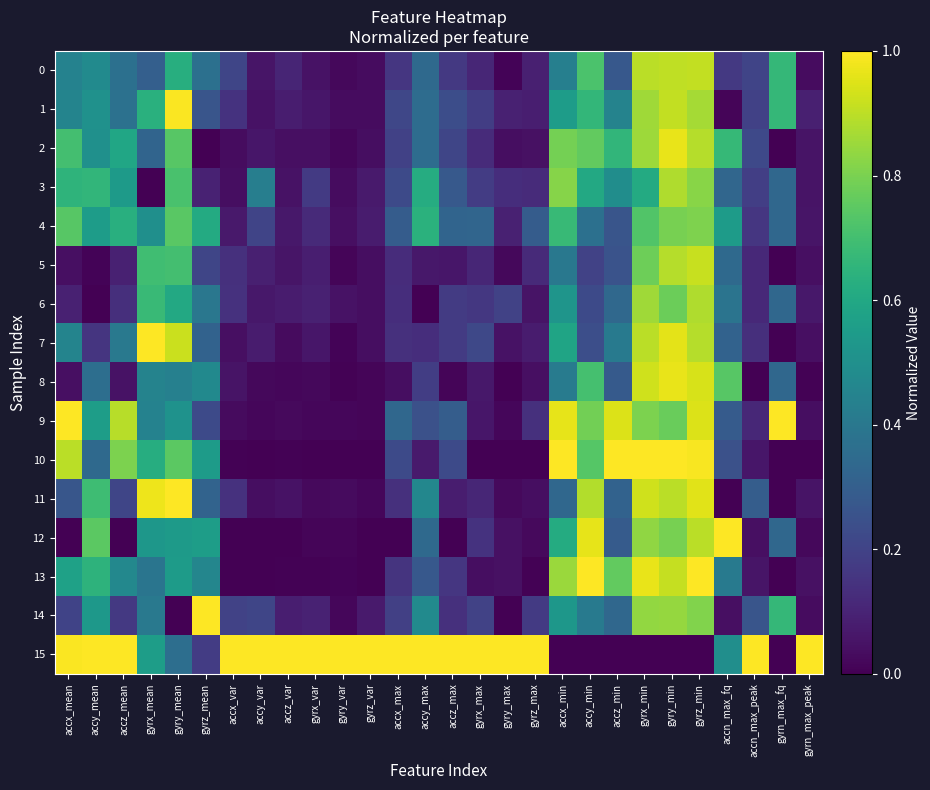

Count the number of data series in this chart.

16